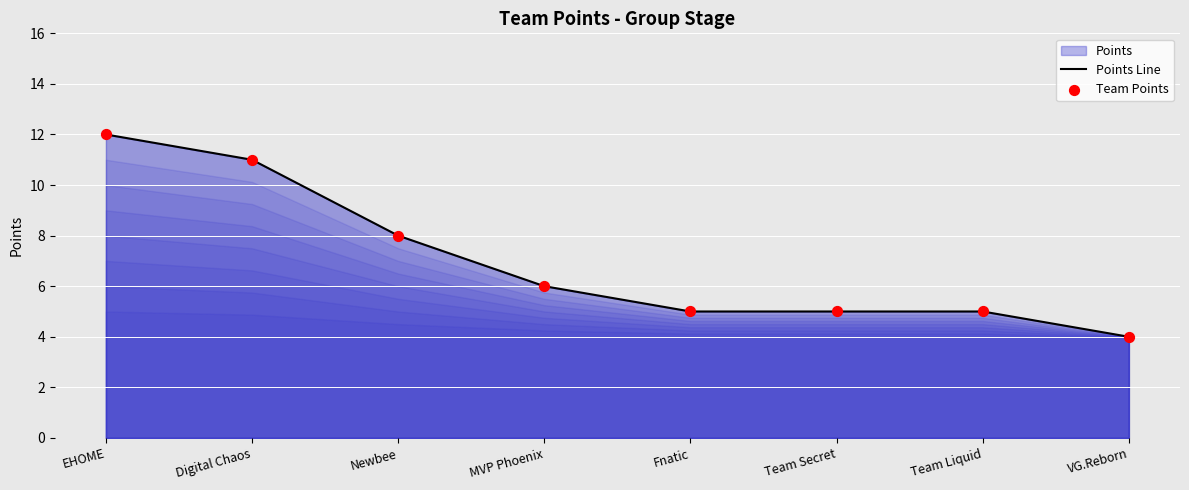

Which series contains the lowest Y value?

Points Line